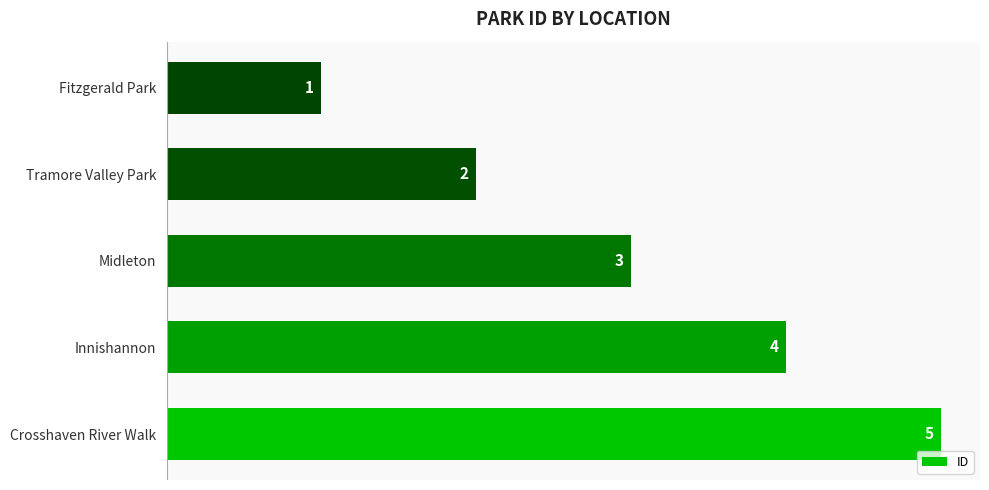

Rank the categories by value from lowest to highest.

Fitzgerald Park, Tramore Valley Park, Midleton, Innishannon, Crosshaven River Walk